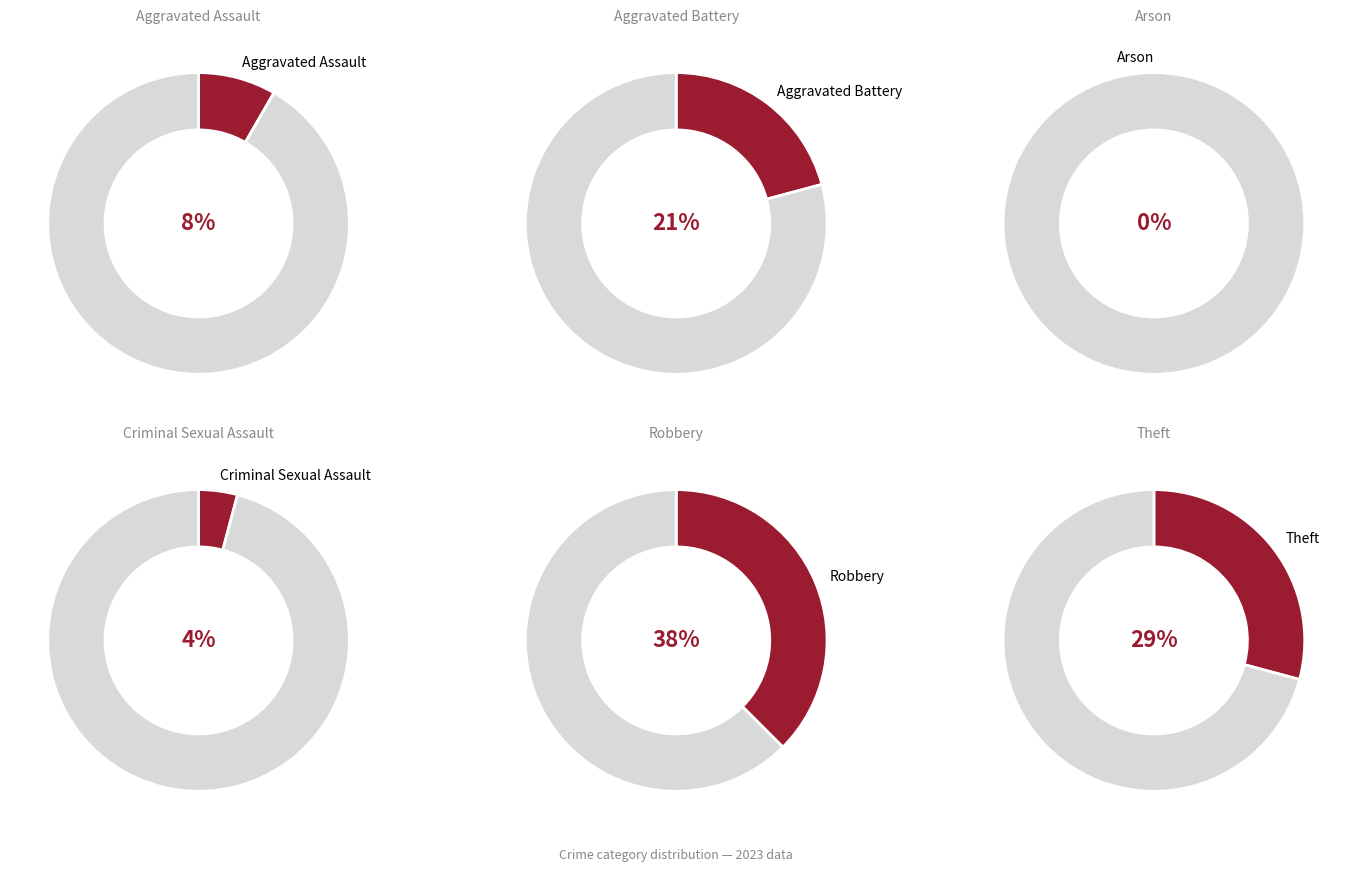

How much of the chart is everything except Robbery?

62.5%